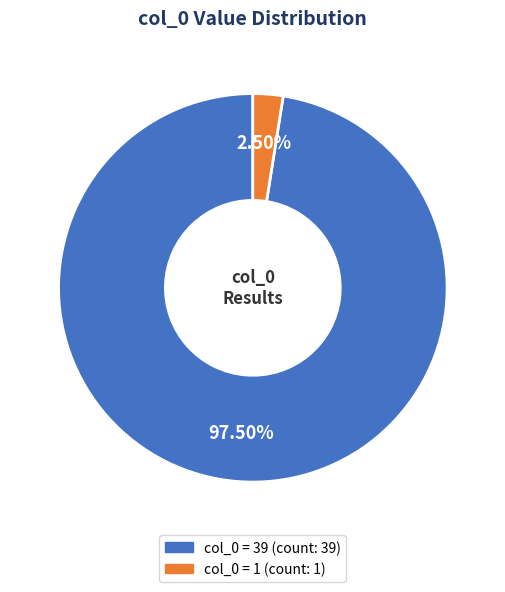

To the nearest percent, what is the difference between the largest and smallest slice percentages?

95%